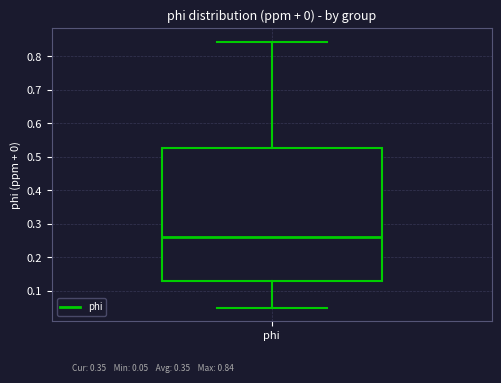

Where is the lower edge of the box for phi on the y-axis? The values are not printed on the chart, so give them approximately, as read against the axis.

0.13